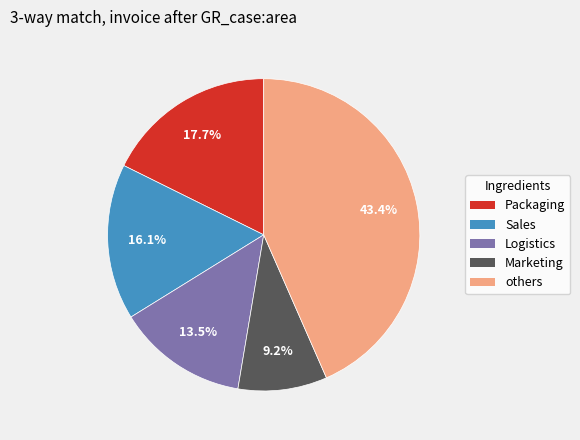

Between Sales and others, which is larger?

others